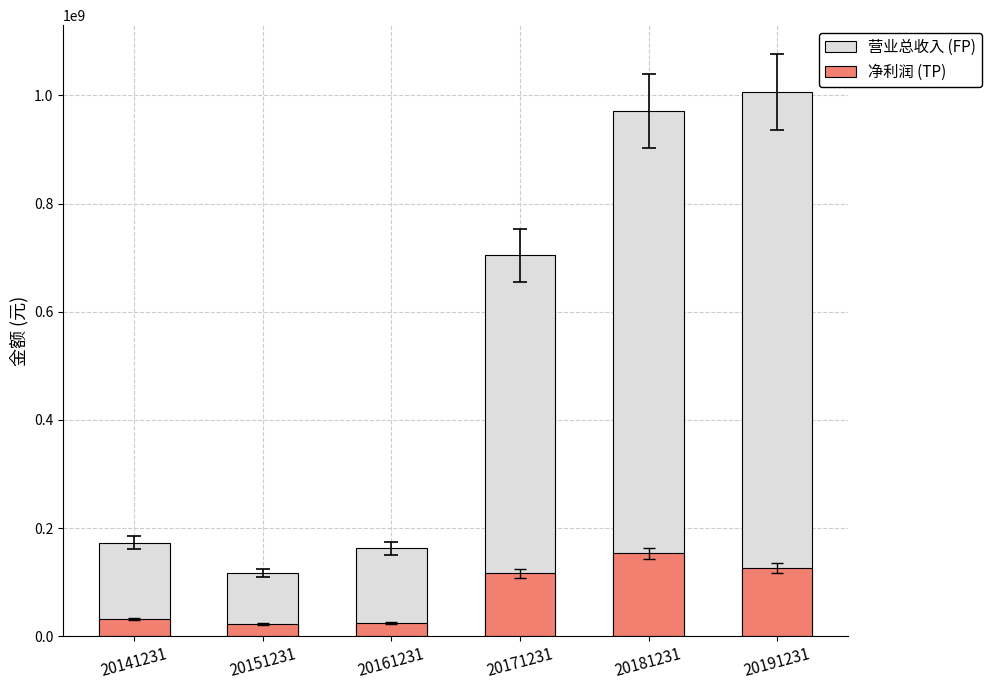

At how many categories does at least one series exceed 493661361?

3